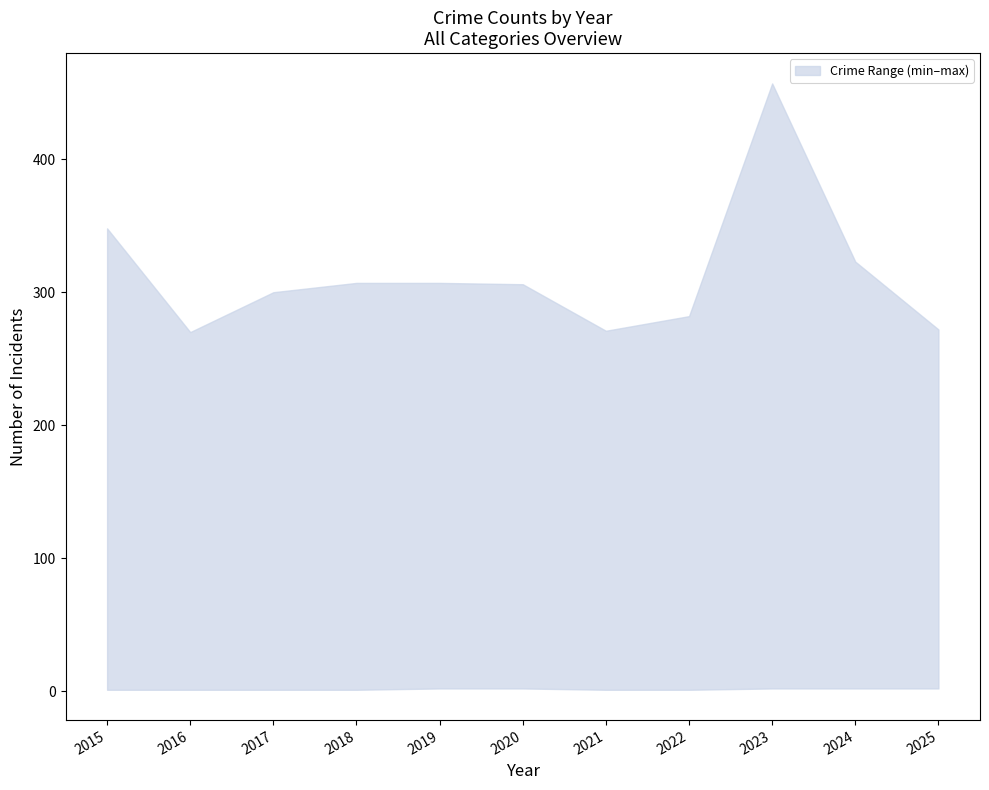

Is it true that Theft equals 126 at 2023?

True